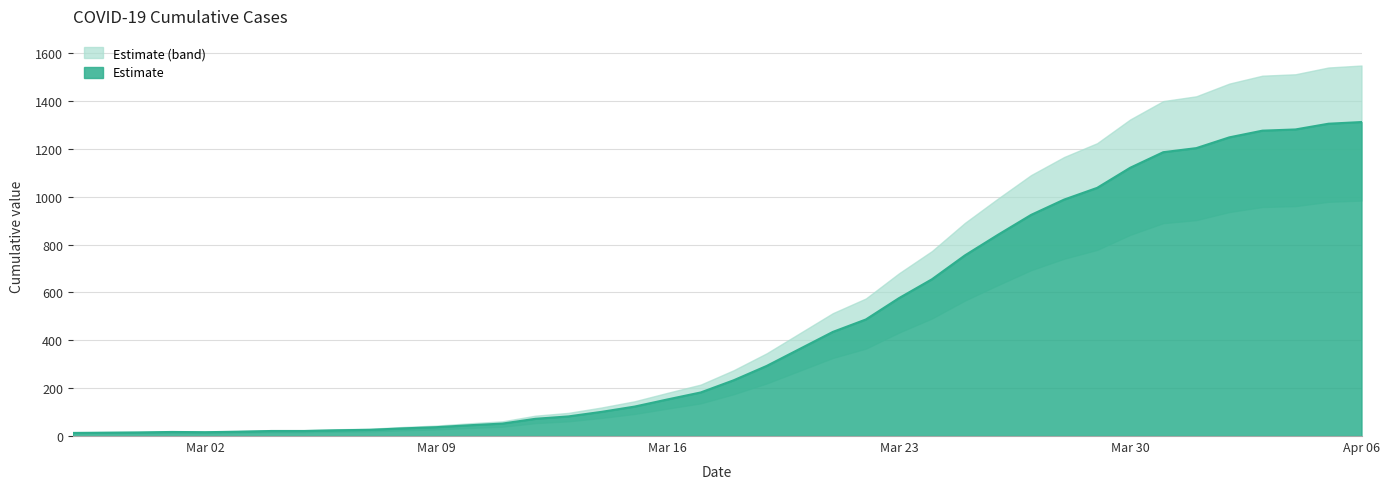

What is the highest value of the Estimate series?

1312